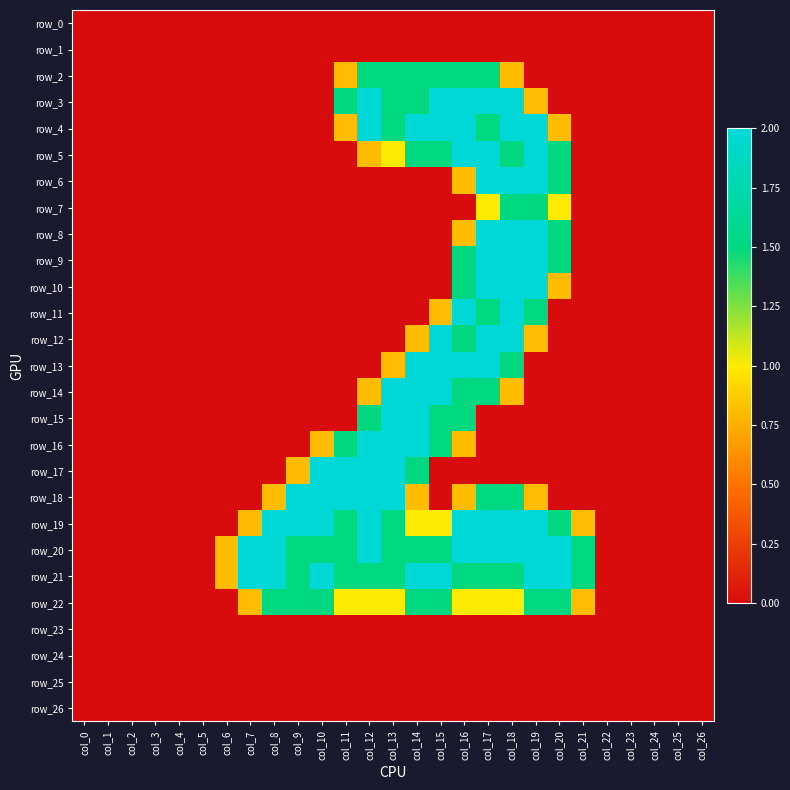

Which series has the largest total across all categories?

row_20